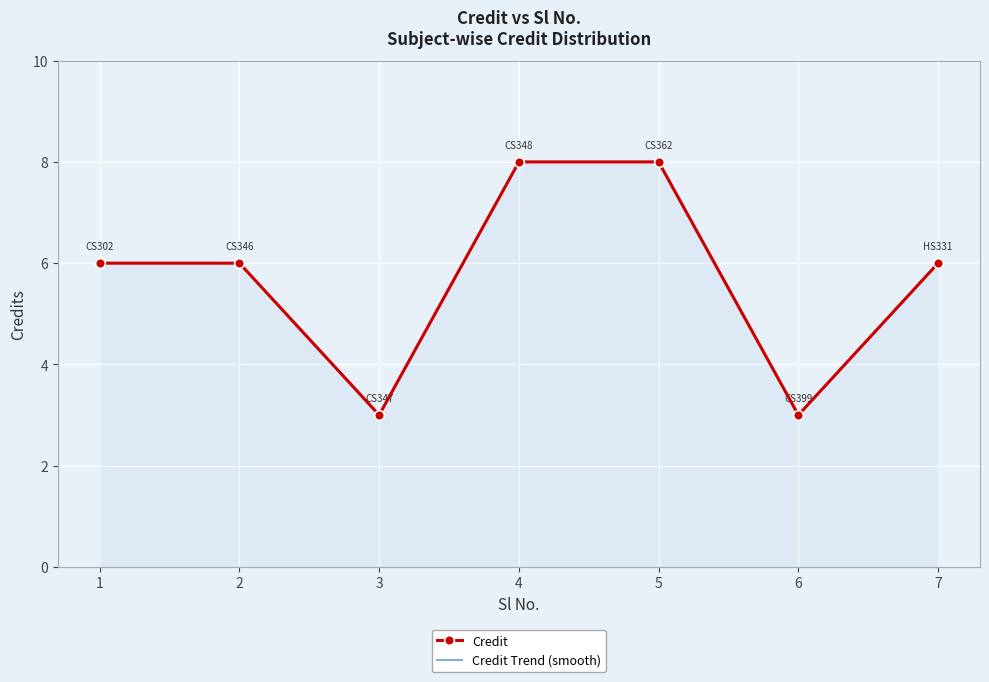

Count the number of data series in this chart.

1